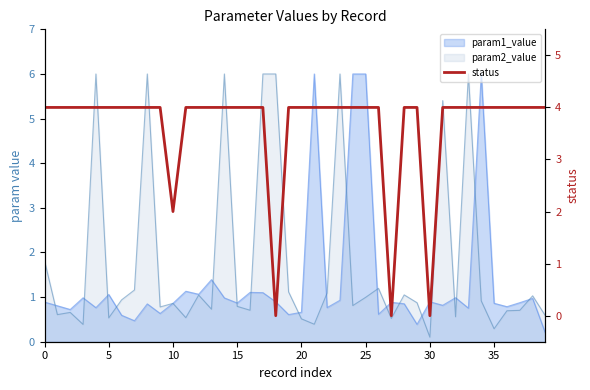

Where is the data nearest to the value 2?

10